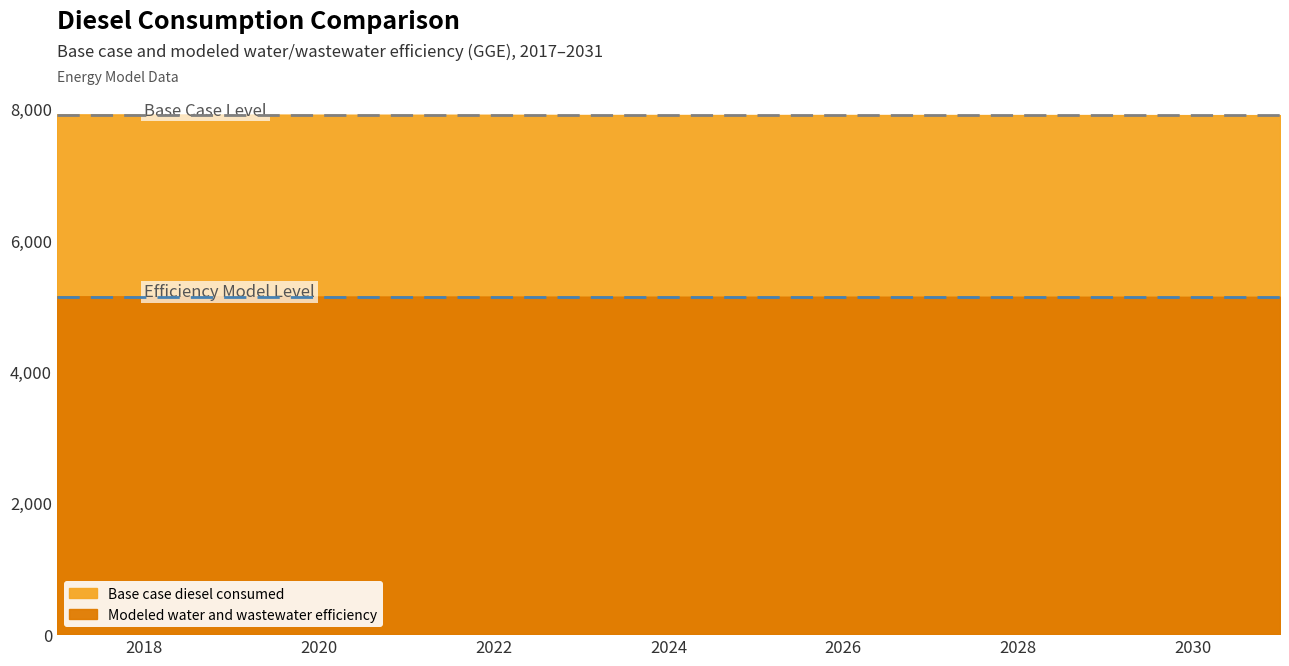

Rank the series by their average value, from highest to lowest.

Base case diesel consumed, Modeled water and wastewater efficiency